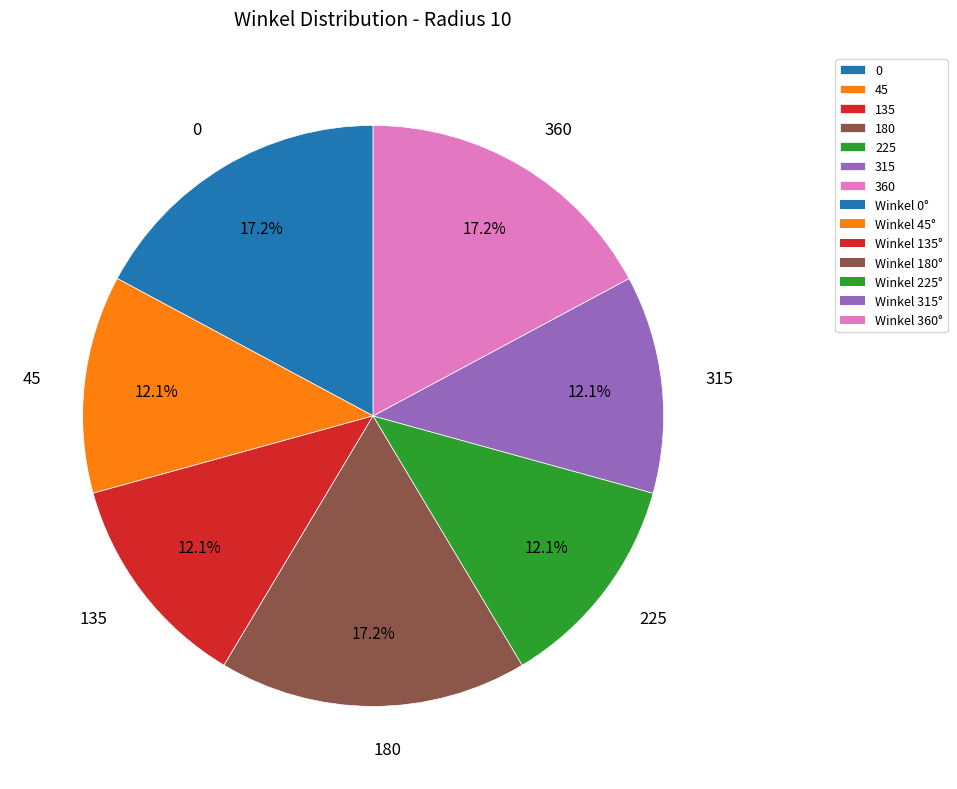

What is the total percentage of 360 and 315?

29.3%